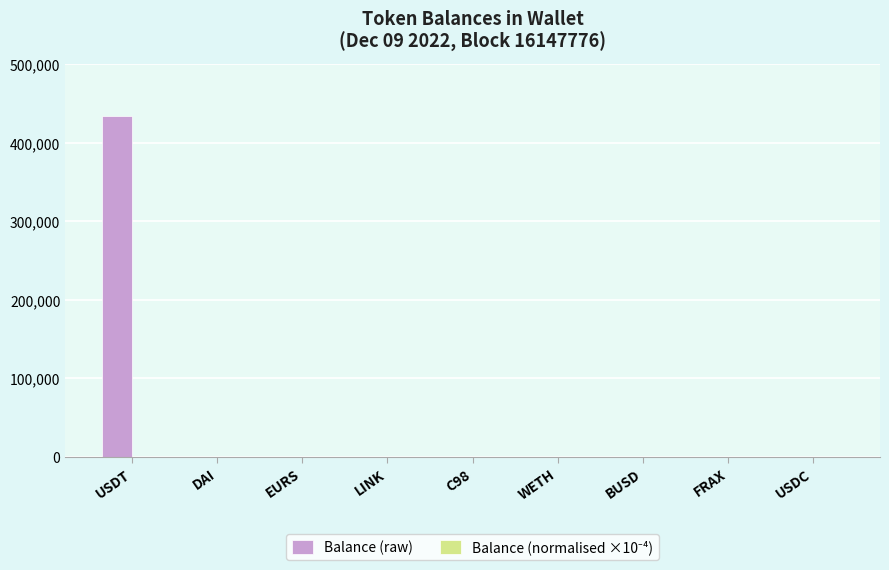

How many groups of bars are there?

9